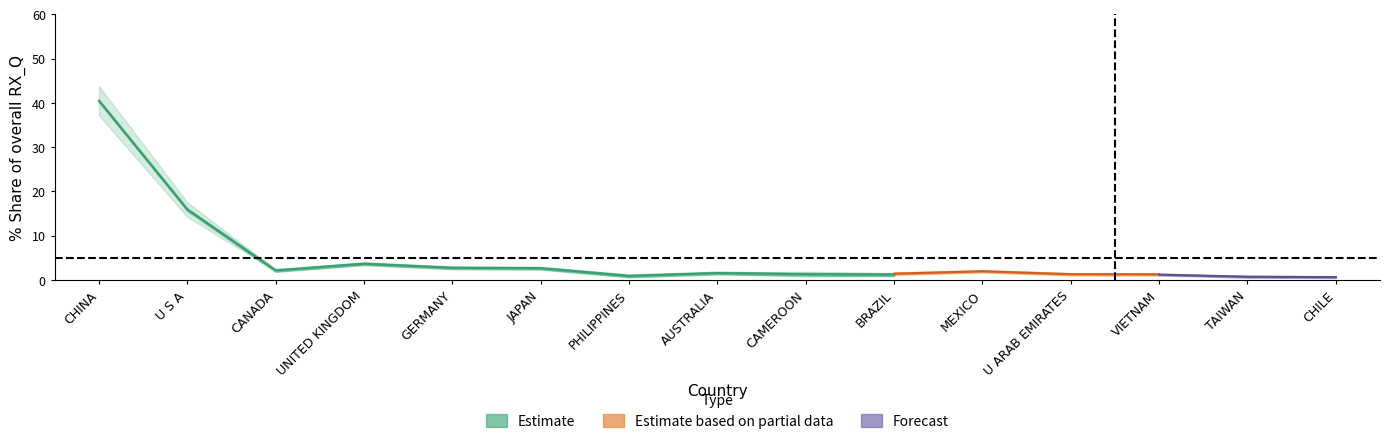

At how many categories does at least one series exceed 2?

7